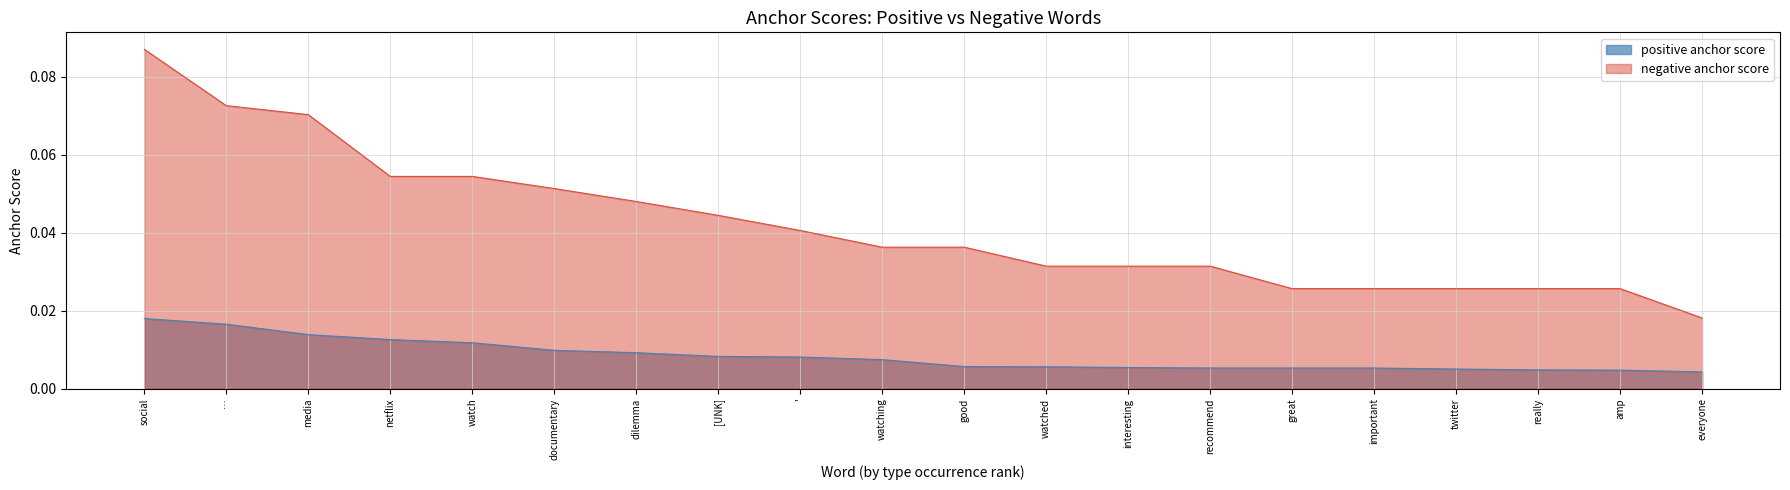

Which category has the highest value across all series?

social